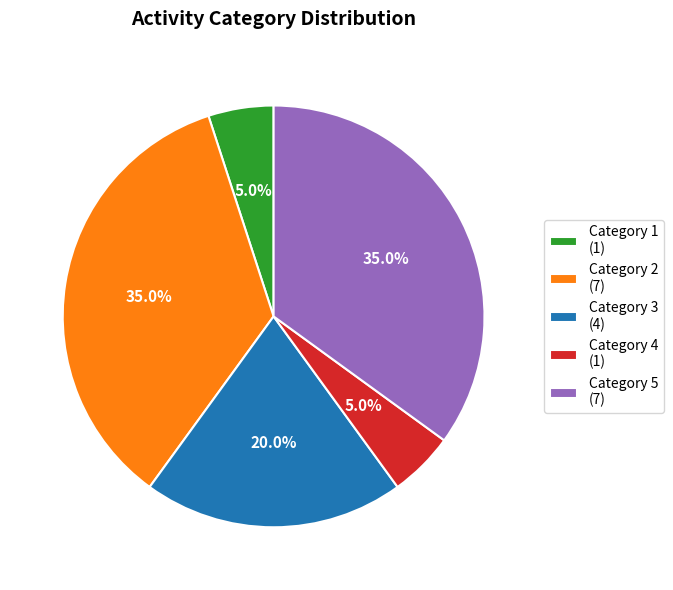

Between Category 2 (7) and Category 1 (1), which is larger?

Category 2 (7)